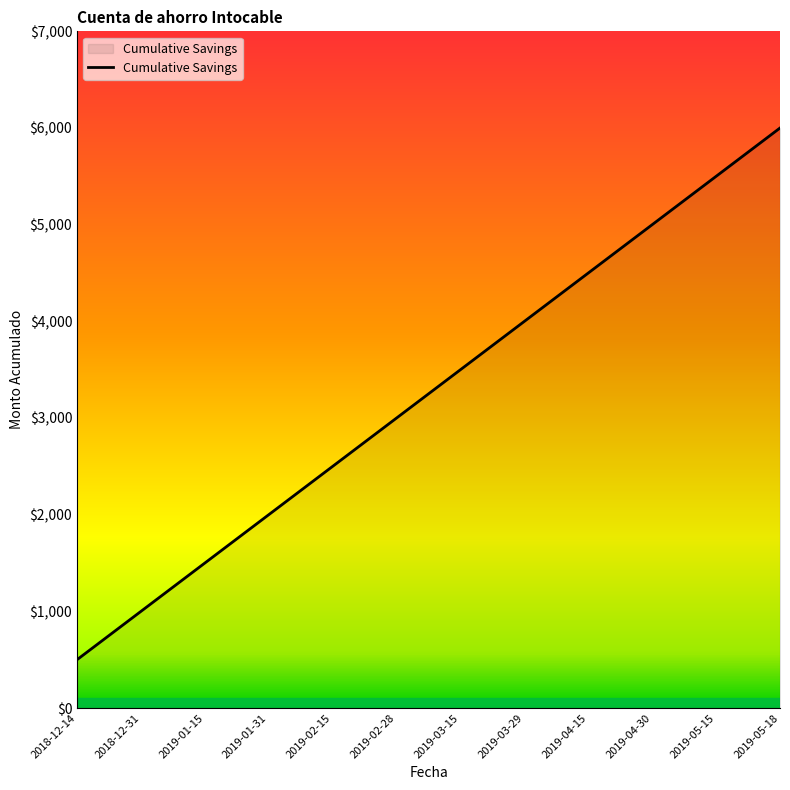

What position from the right is 2019-05-15?

2